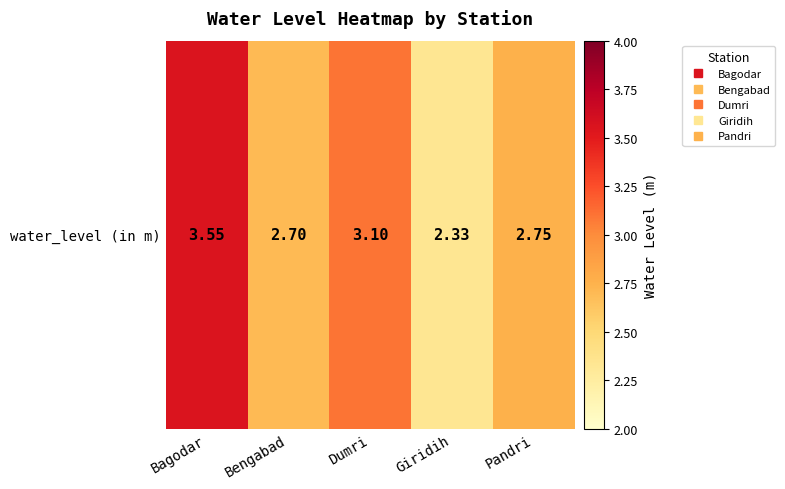

True or false: the data shows 2.3 at Giridih.

True